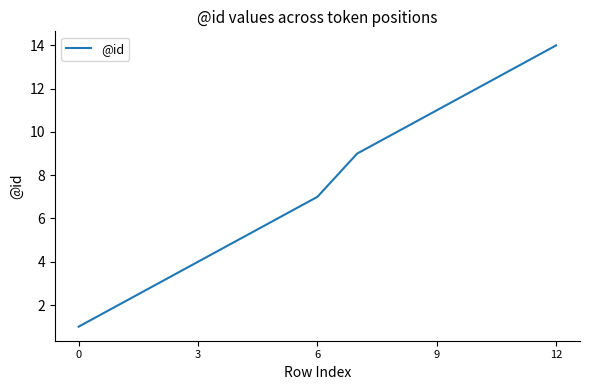

What is the difference between the maximum and minimum values?

13